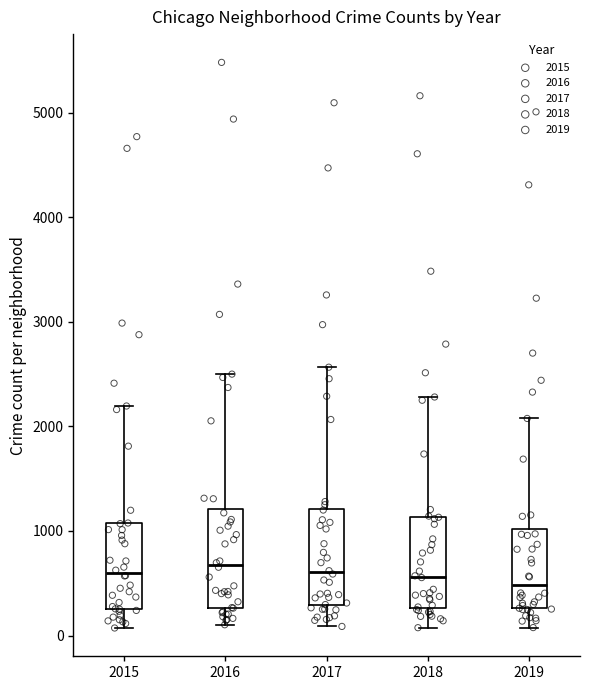

Reading left to right, transcribe this box plot: for each box, give where its median line is, the range the box spans, and where its two whiskers end, as read against the y-axis. The values are not printed on the chart, so give them approximately, as read against the axis.

2015: median 600, box 300 to 1100, whiskers 100 to 2200
2016: median 700, box 300 to 1200, whiskers 100 to 2500
2017: median 600, box 300 to 1200, whiskers 100 to 2600
2018: median 600, box 300 to 1100, whiskers 100 to 2300
2019: median 500, box 300 to 1000, whiskers 100 to 2100